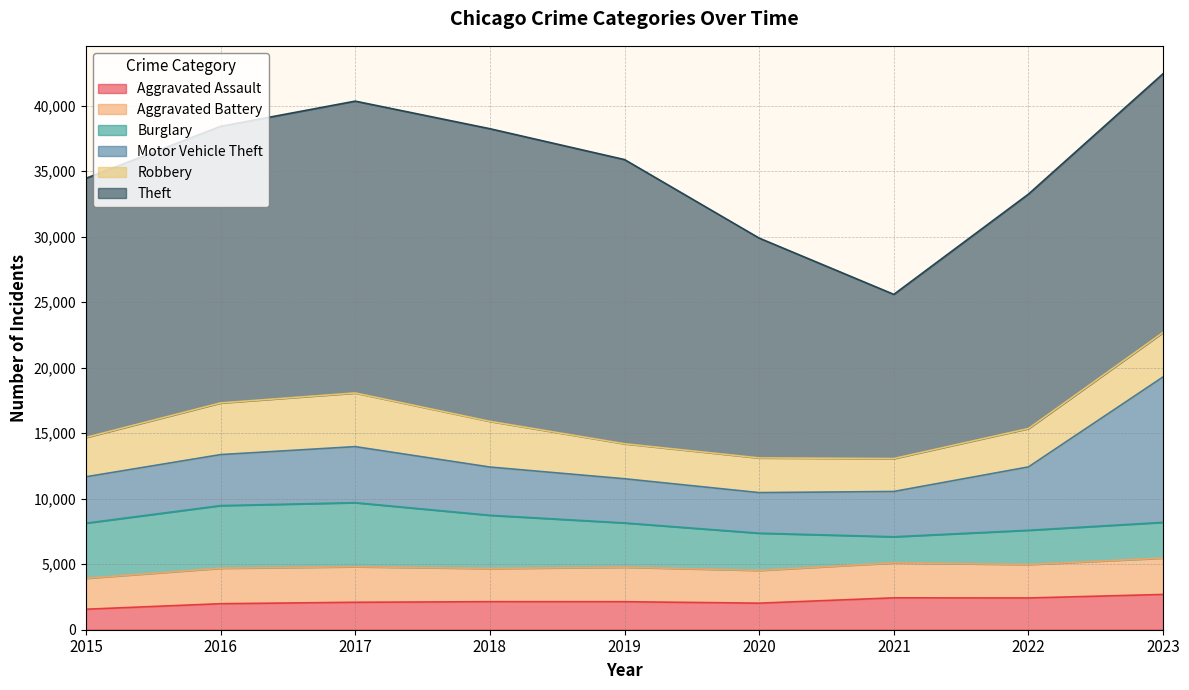

Which has a higher value, 2023 or 2018?

2023